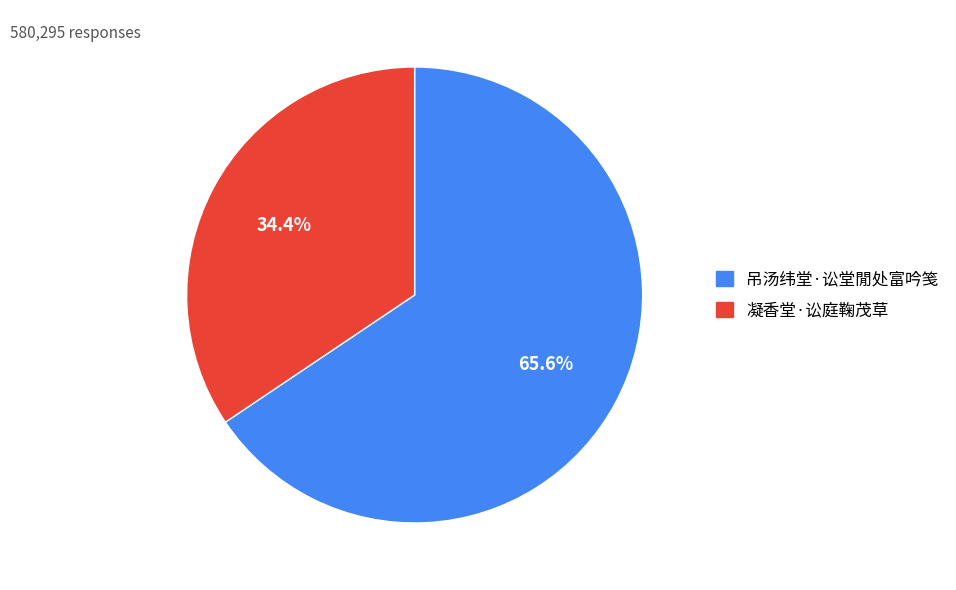

How many slices are in this pie chart?

2